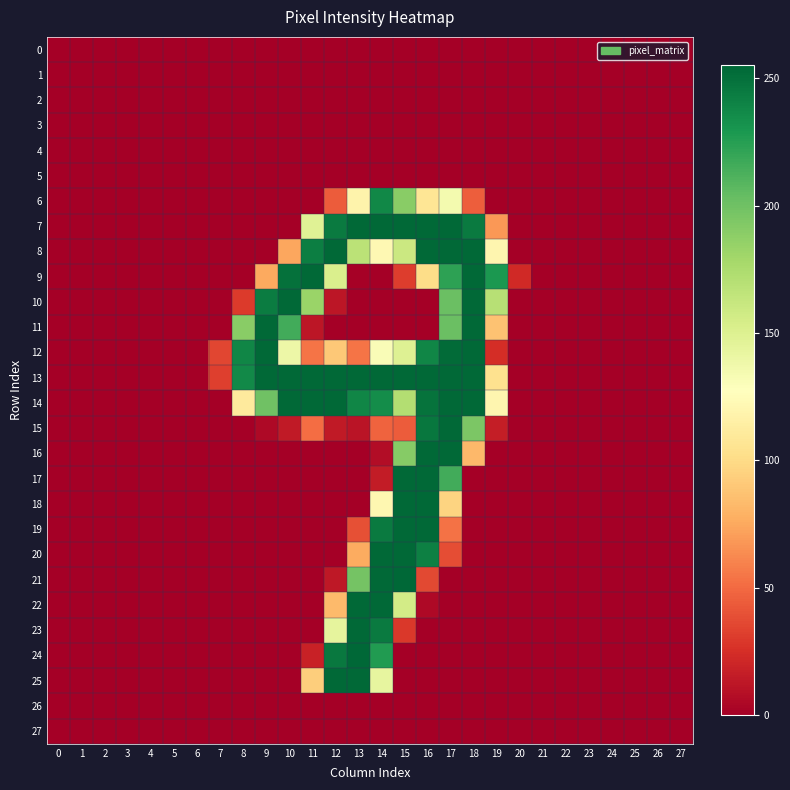

Between 7 and 2, which is larger?

7